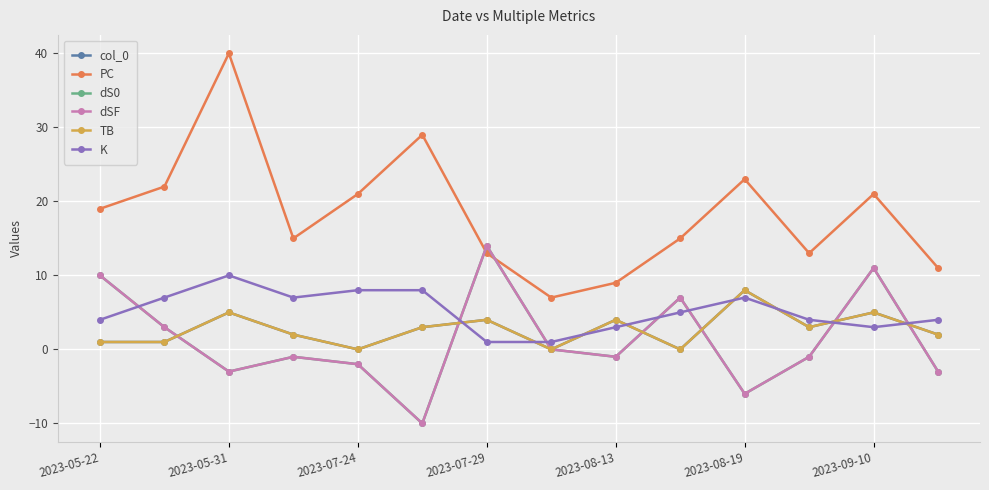

Is this an area chart (filled region under the line)?

No